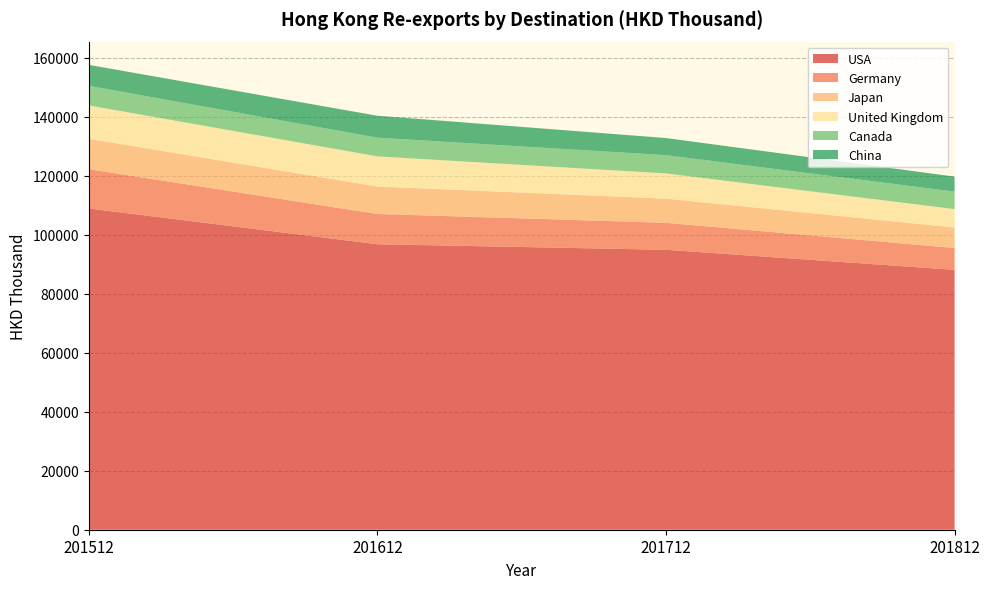

Reading left to right, transcribe all the data shown in this chart.

USA: 201512=108881.9	201612=96776.5	201712=94885.0	201812=88090.0
Germany: 201512=13325.7	201612=10246.7	201712=9152.1	201812=7388.5
Japan: 201512=10294.2	201612=9308.6	201712=8174.4	201812=6957.6
United Kingdom: 201512=11324.6	201612=10220.4	201712=8562.9	201812=6241.5
Canada: 201512=6644.5	201612=6333.3	201712=6184.6	201812=5929.9
China: 201512=7097.3	201612=7437.3	201712=5806.1	201812=5080.6